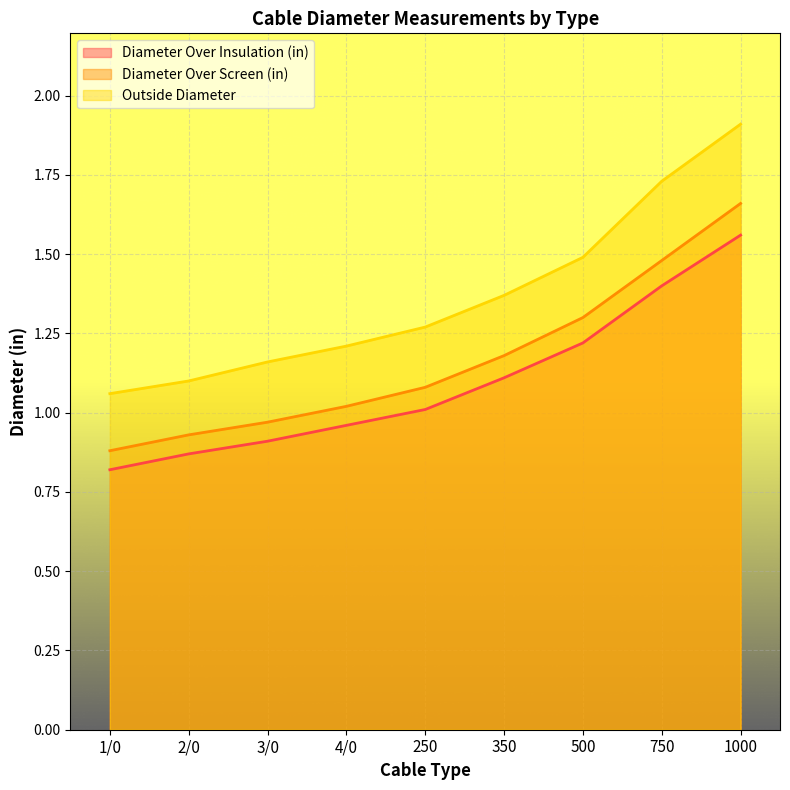

At which category is the sum across all series the highest?

1000